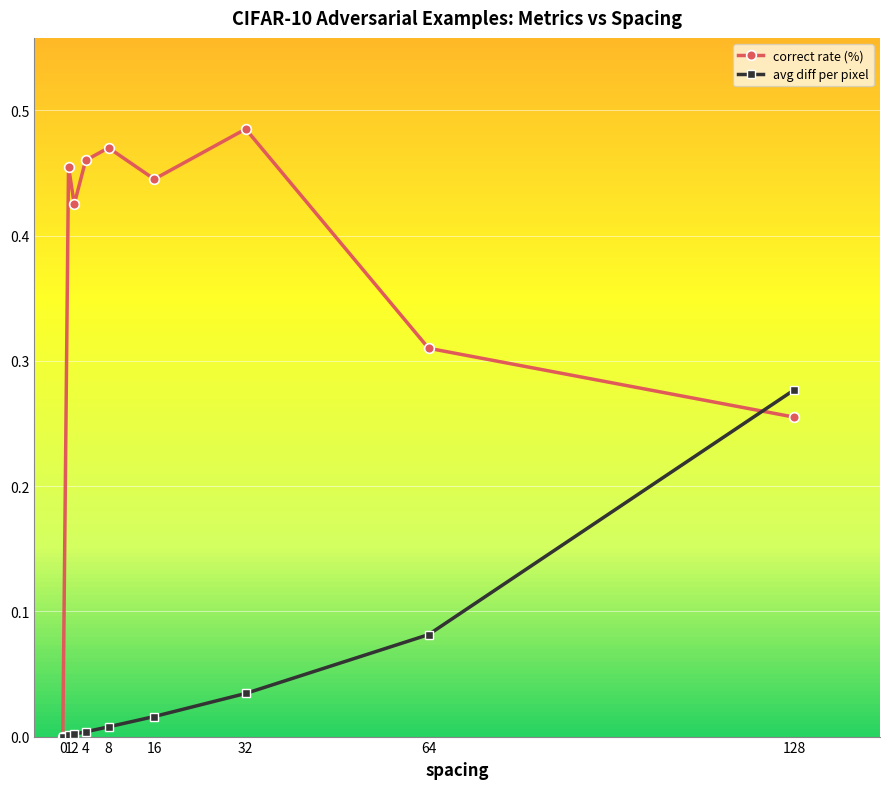

Is it true that avg diff per pixel equals 0.0 at 4?

True